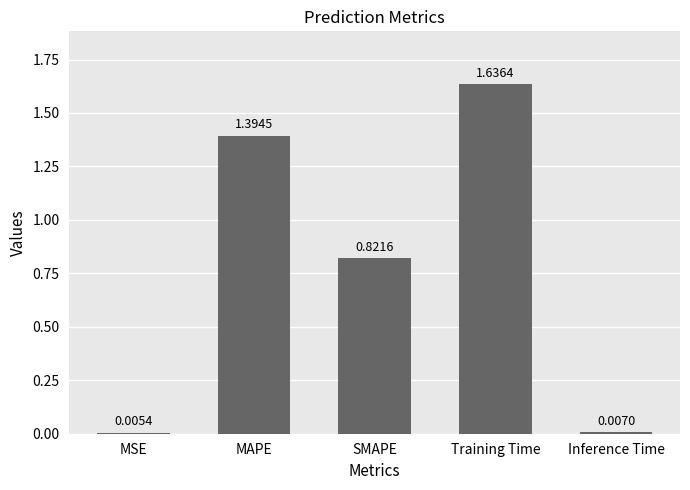

What is the change in value from MSE to MAPE?

+1.4